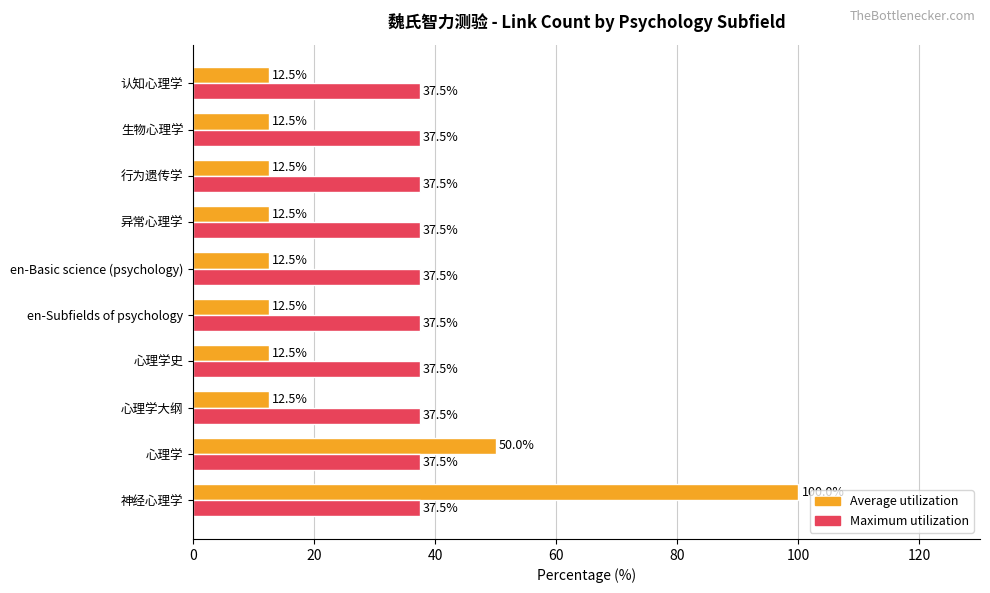

At which label does Average utilization reach its peak?

神经心理学